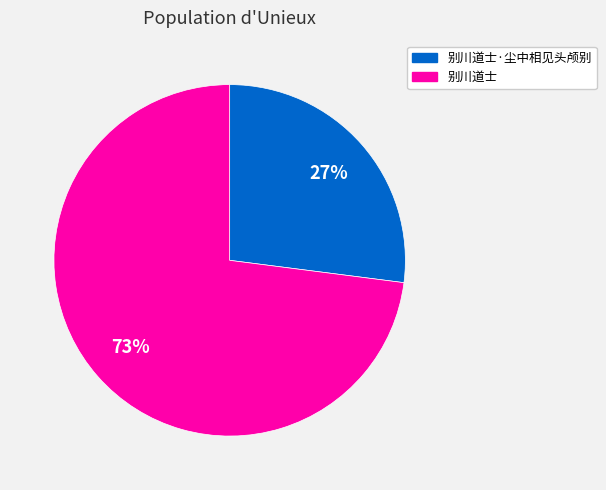

To the nearest percent, what is the average slice percentage?

50%